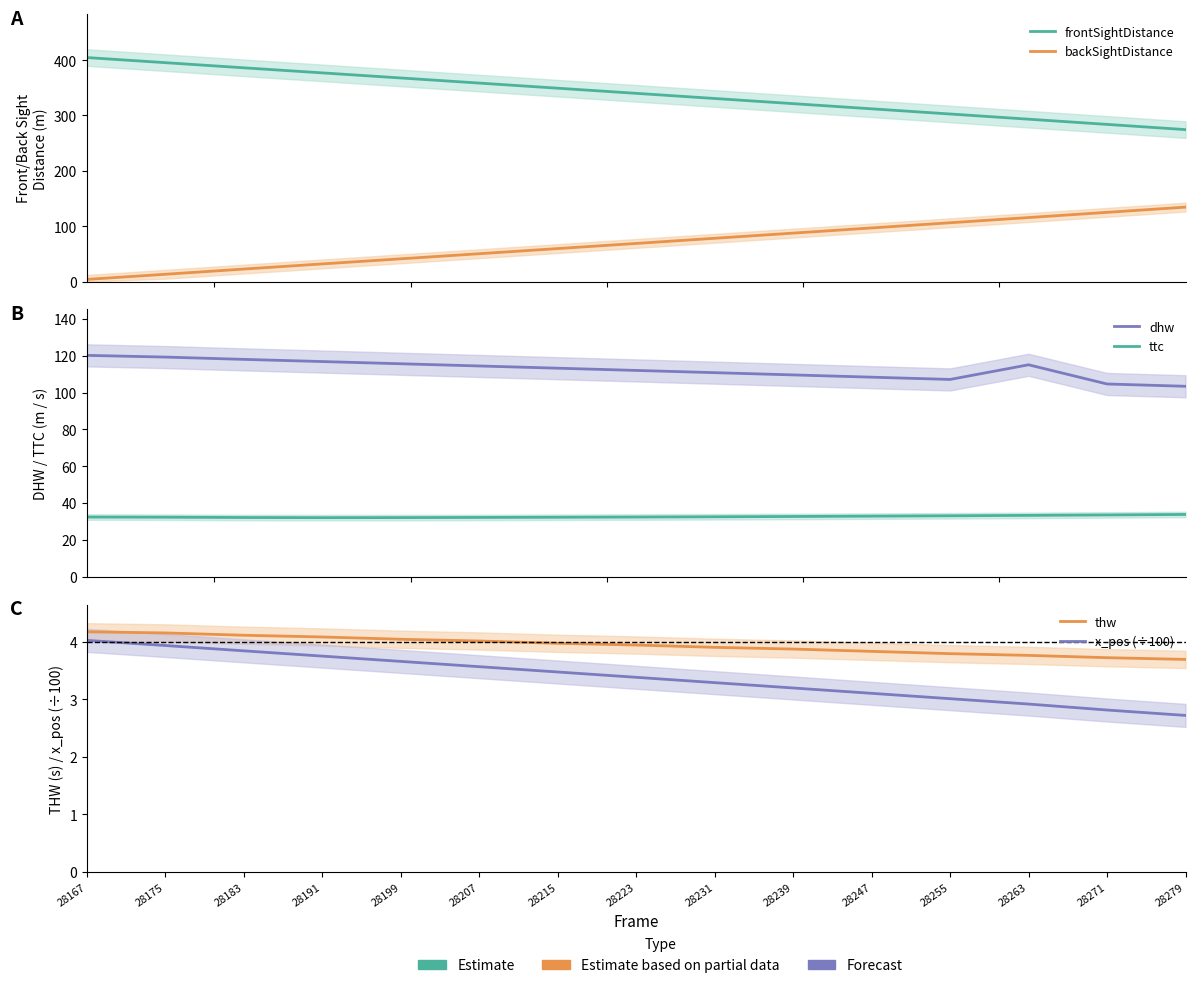

How many values in the frontSightDistance series are below 339?

7